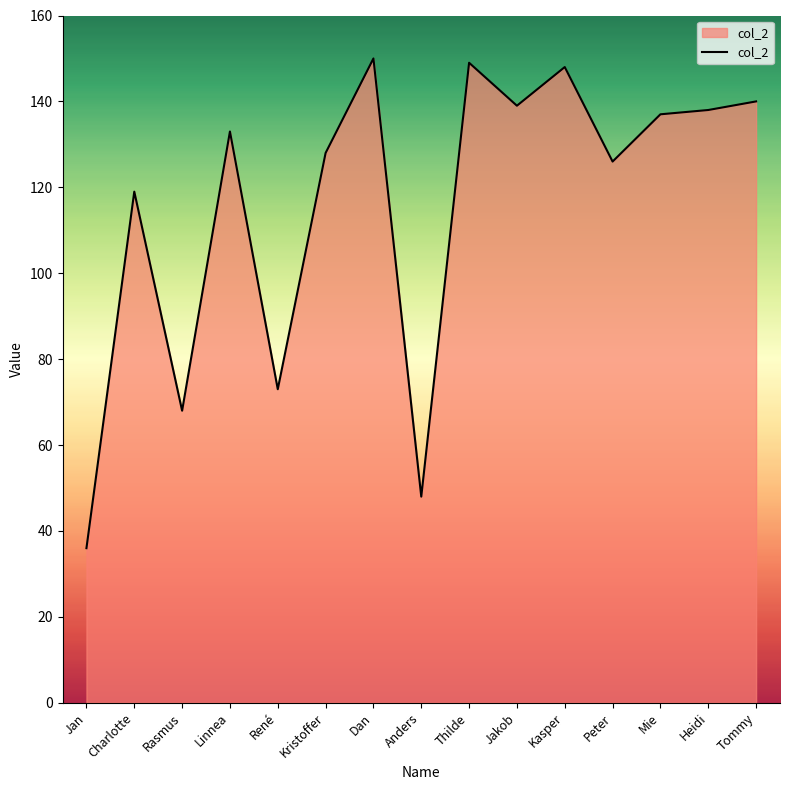

What position from the right is Thilde?

7